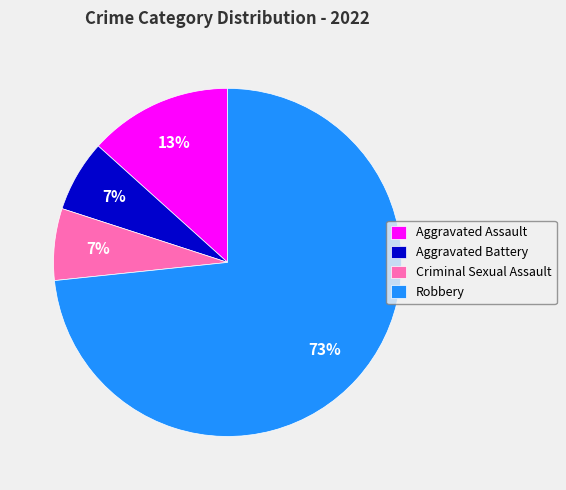

To the nearest percent, what is the difference between the Aggravated Assault and Robbery slice percentages?

60%